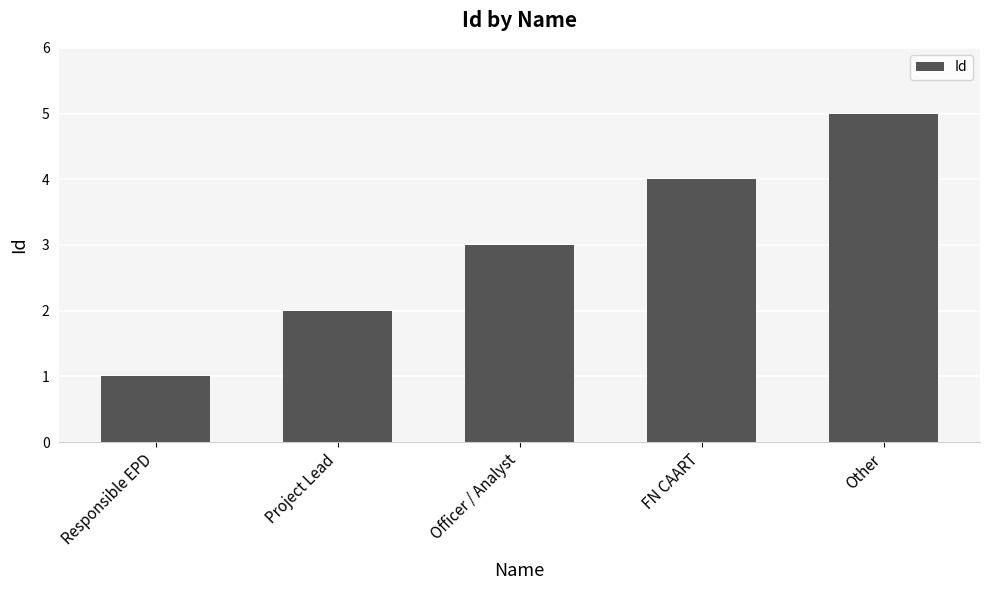

Reading left to right, transcribe all the data shown in this chart.

1	2	3	4	5